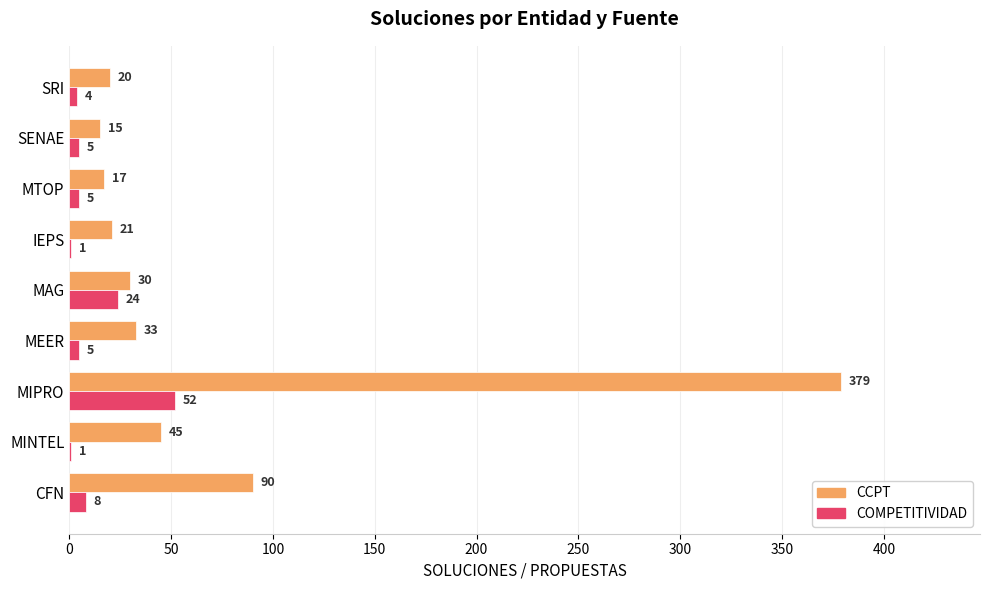

Is it true that CCPT equals 13 at MEER?

False